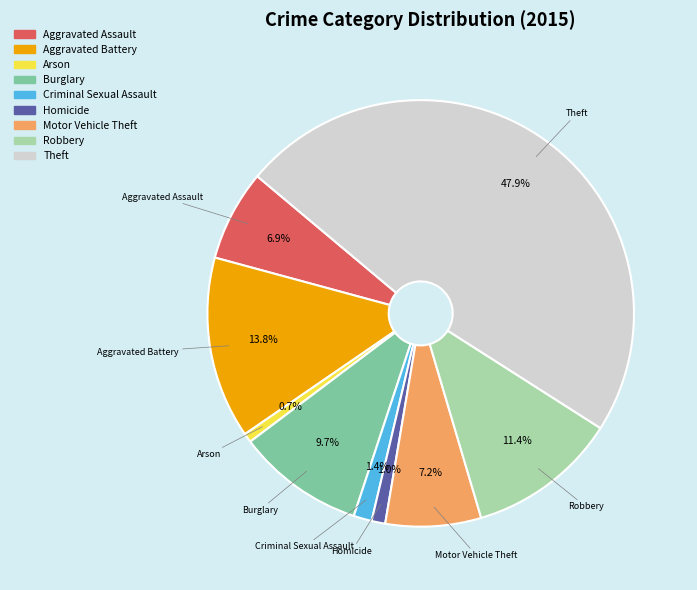

Between Burglary and Robbery, which is larger?

Robbery